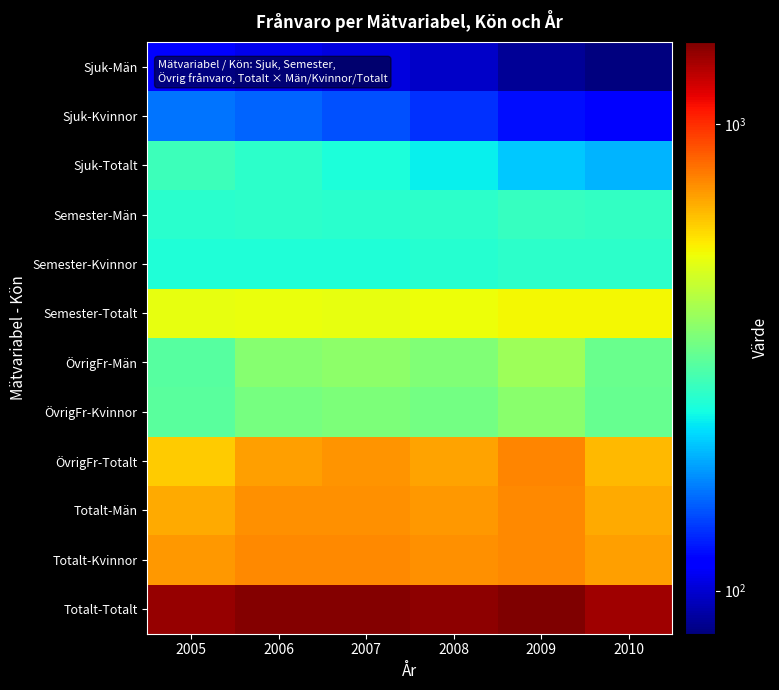

At which category is the sum across all series the highest?

2009